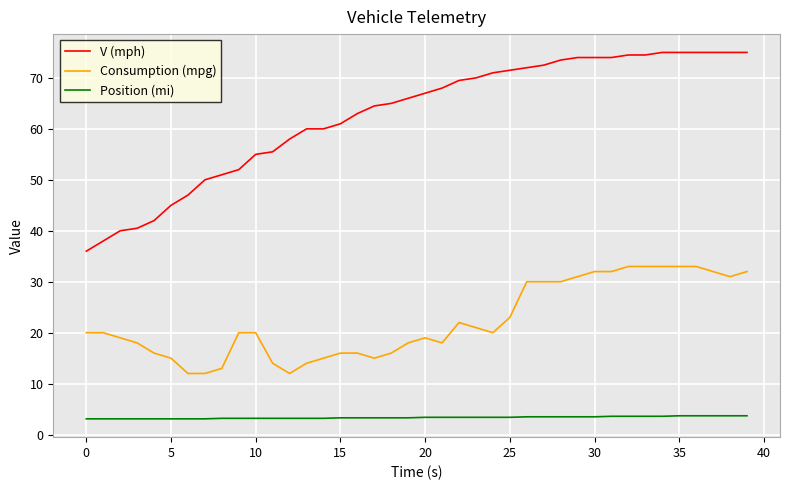

True or false: V (mph) and Consumption (mpg) cross at least once.

False